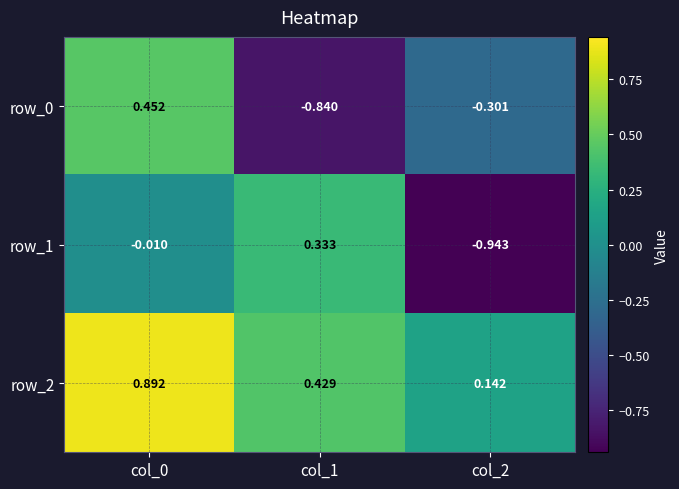

At how many categories does at least one series exceed 0?

3